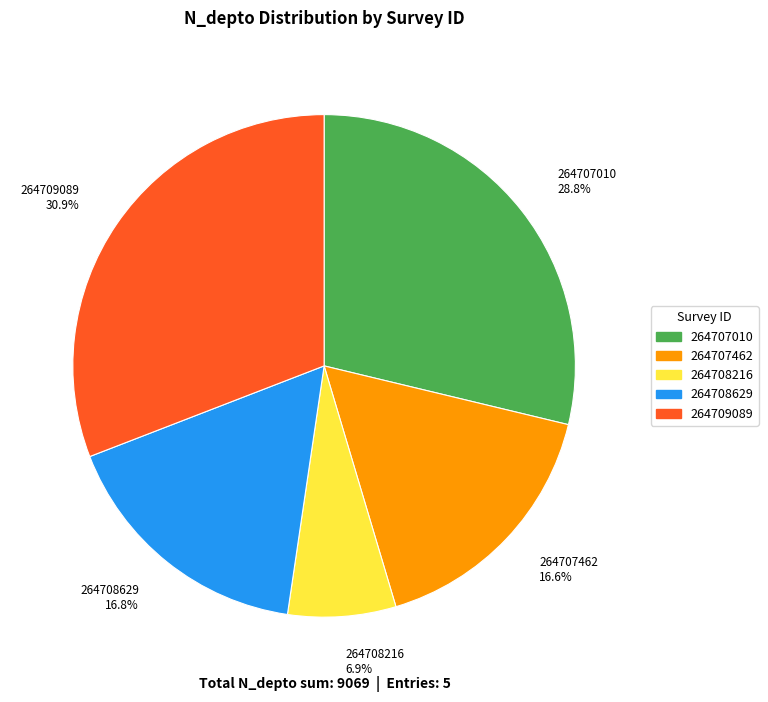

To the nearest percent, what percentage of the pie is 264707462?

17%